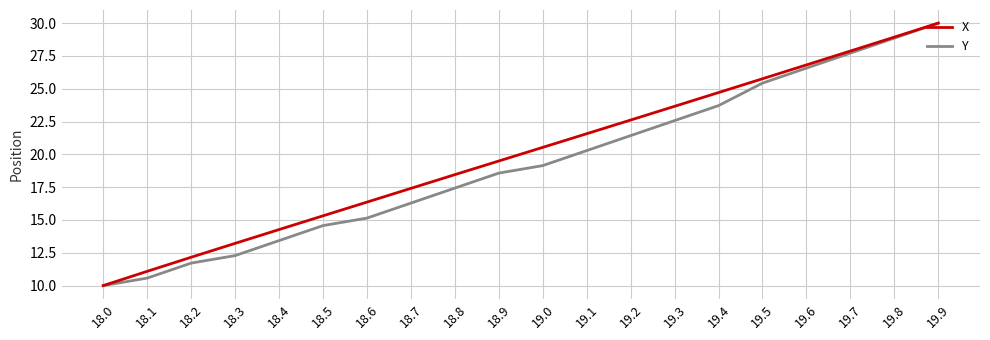

Reading left to right, list all the values displayed in this chart.

X: 18.0=10.0	18.1=11.1	18.2=12.2	18.3=13.2	18.4=14.3	18.5=15.3	18.6=16.4	18.7=17.4	18.8=18.5	18.9=19.5	19.0=20.5	19.1=21.6	19.2=22.6	19.3=23.7	19.4=24.7	19.5=25.8	19.6=26.8	19.7=27.9	19.8=28.9	19.9=30.0
Y: 18.0=10.0	18.1=10.6	18.2=11.7	18.3=12.3	18.4=13.4	18.5=14.6	18.6=15.1	18.7=16.3	18.8=17.4	18.9=18.6	19.0=19.1	19.1=20.3	19.2=21.4	19.3=22.6	19.4=23.7	19.5=25.4	19.6=26.6	19.7=27.7	19.8=28.9	19.9=30.0